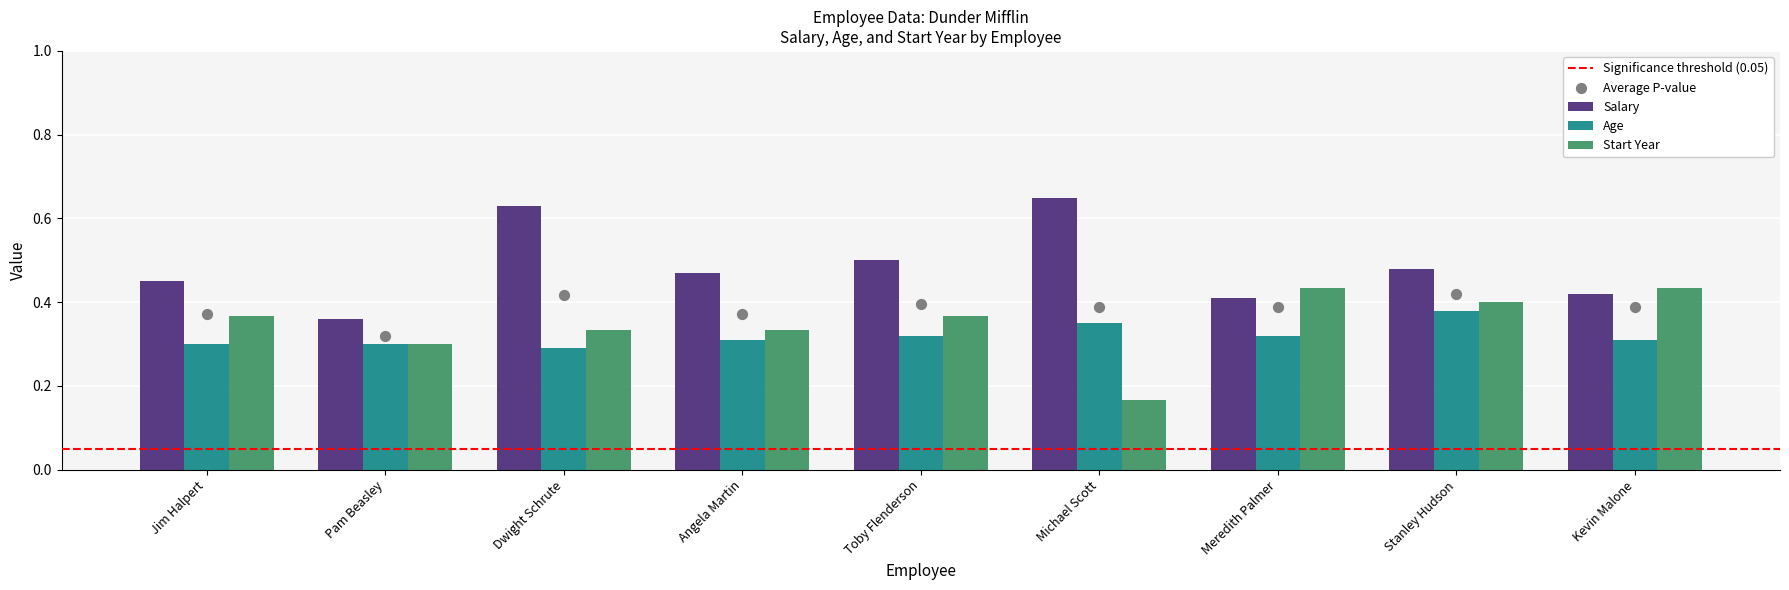

Which series contains the highest Y value?

Salary